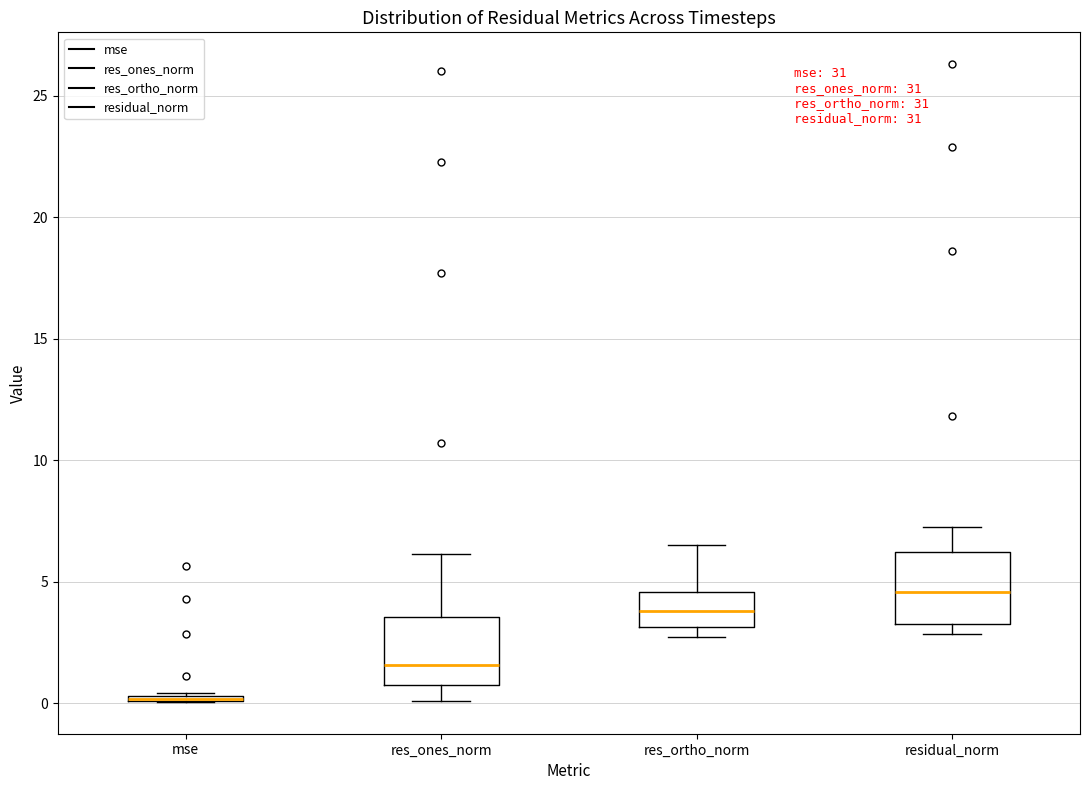

Where does the lower whisker of the box for res_ones_norm end on the y-axis? The values are not printed on the chart, so give them approximately, as read against the axis.

0.0